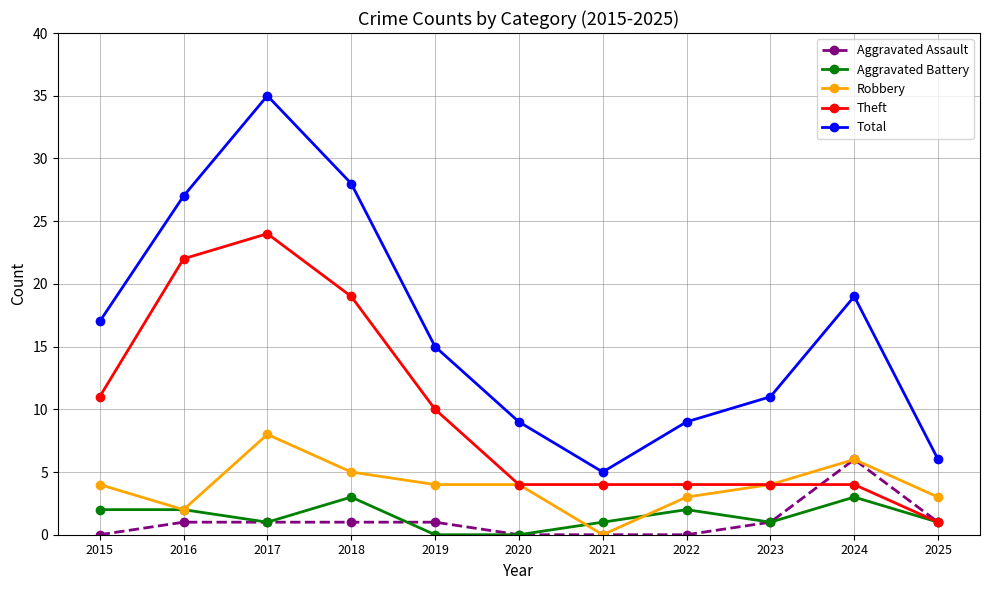

Rank the series at 2022 from lowest to highest value.

Aggravated Assault, Aggravated Battery, Robbery, Theft, Total